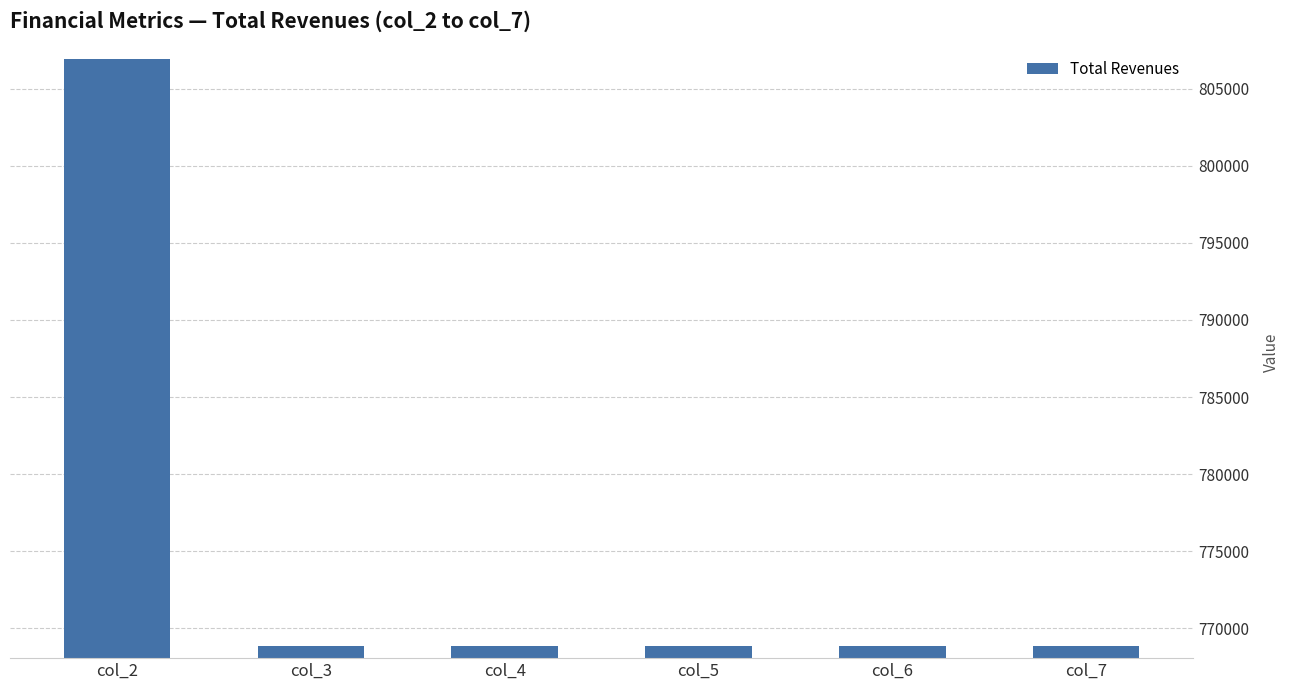

Approximately how many times larger is the value at col_5 compared to col_4?

1.0